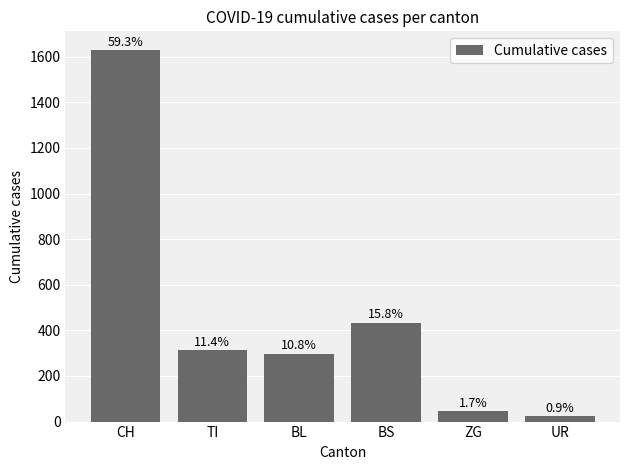

Reading left to right, extract all data points from this chart.

1630	314	298	434	46	26